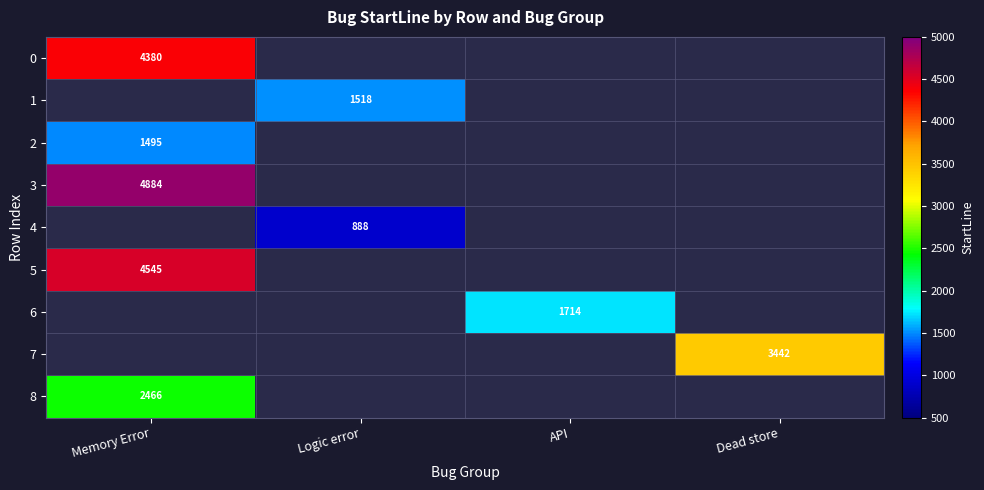

The value of 5 at Memory Error is 7426. True or false?

False